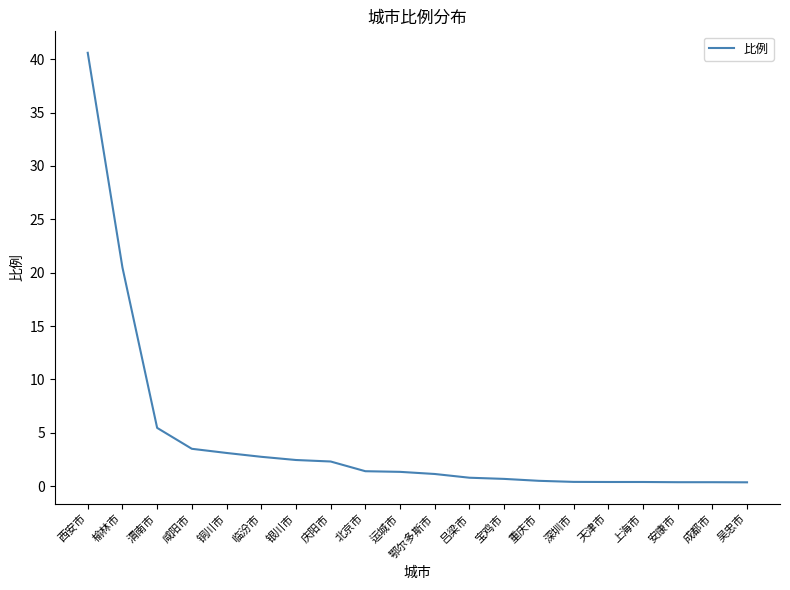

Is it true that the value at 榆林市 is 20.5?

True